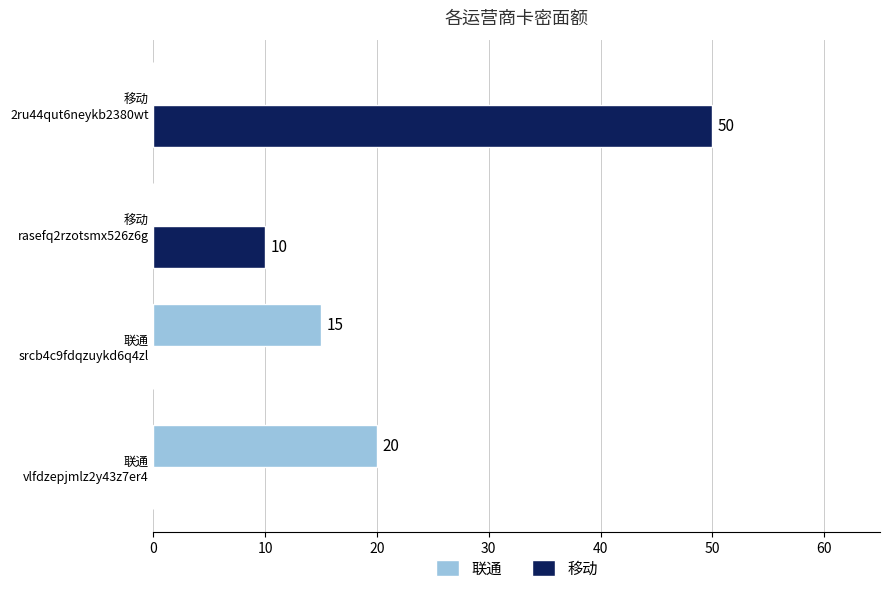

What is the maximum value shown in the chart?

50